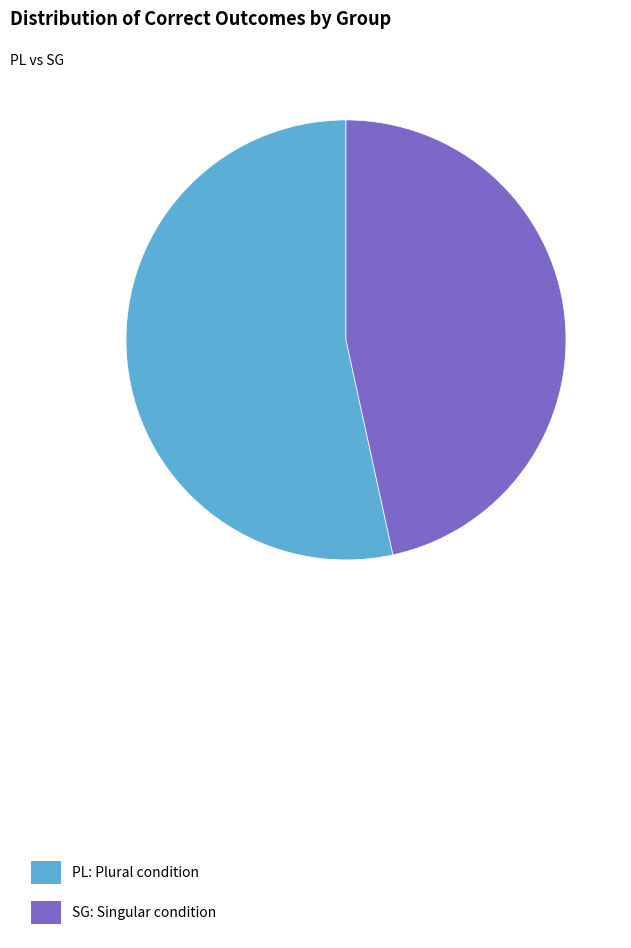

Between PL and SG, which is larger?

PL